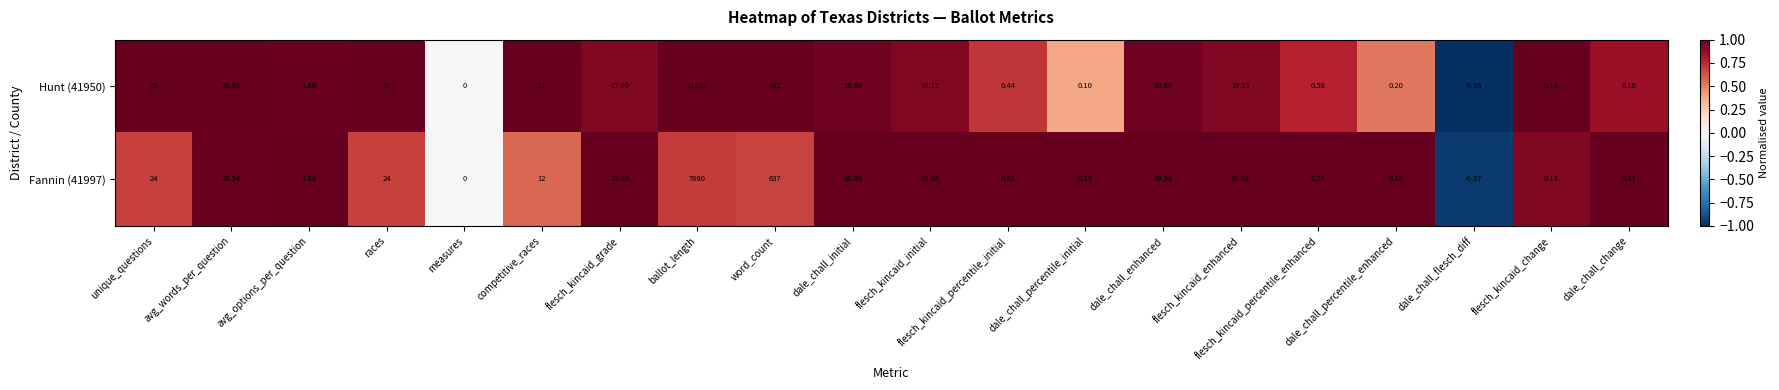

How many series are shown in this chart?

2